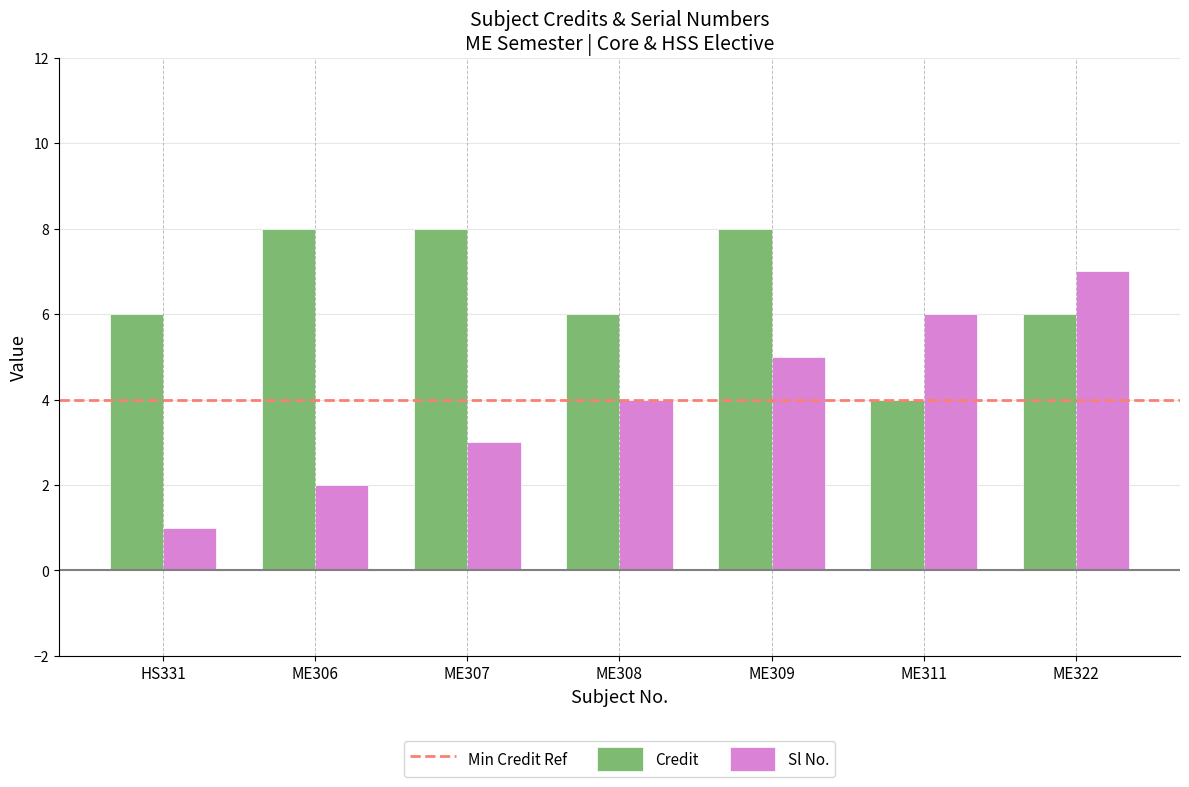

Reading right to left, extract all data points from this chart.

Credit: ME322=6	ME311=4	ME309=8	ME308=6	ME307=8	ME306=8	HS331=6
Sl No.: ME322=7	ME311=6	ME309=5	ME308=4	ME307=3	ME306=2	HS331=1